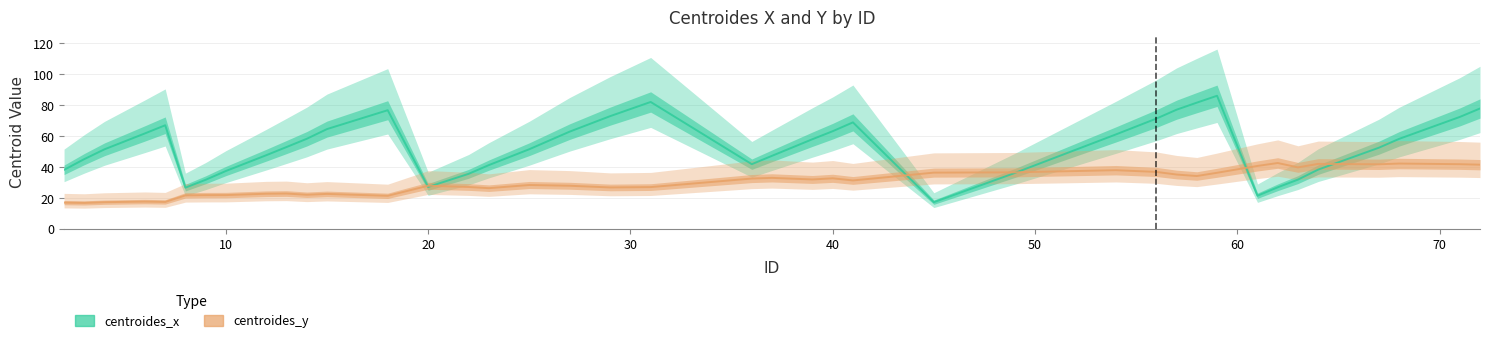

How many lines are shown in the chart?

2